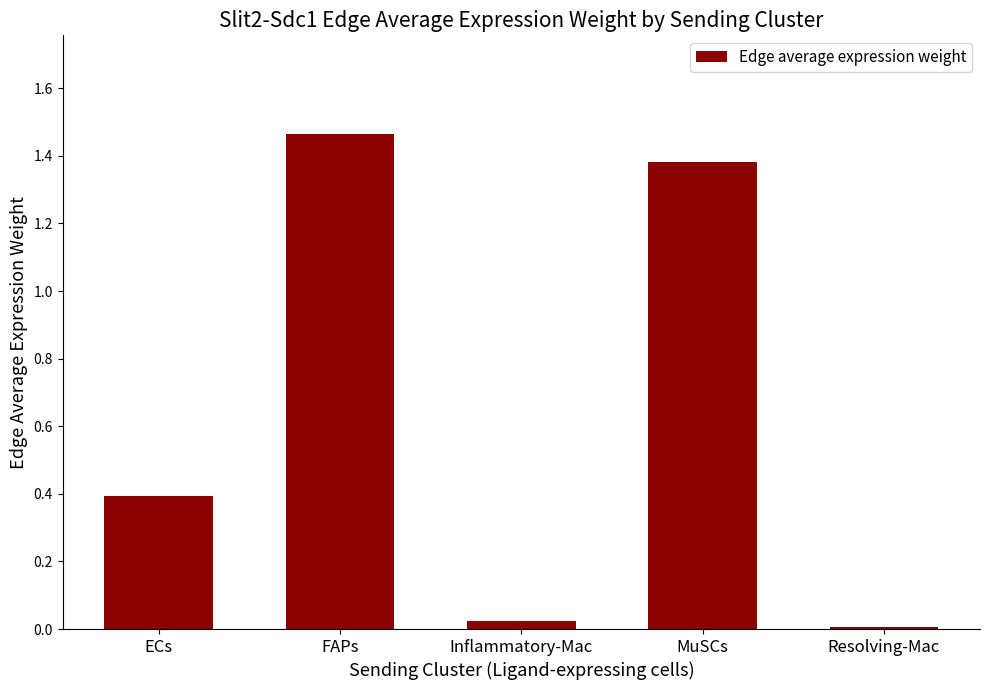

Which category has the highest value across all series?

FAPs